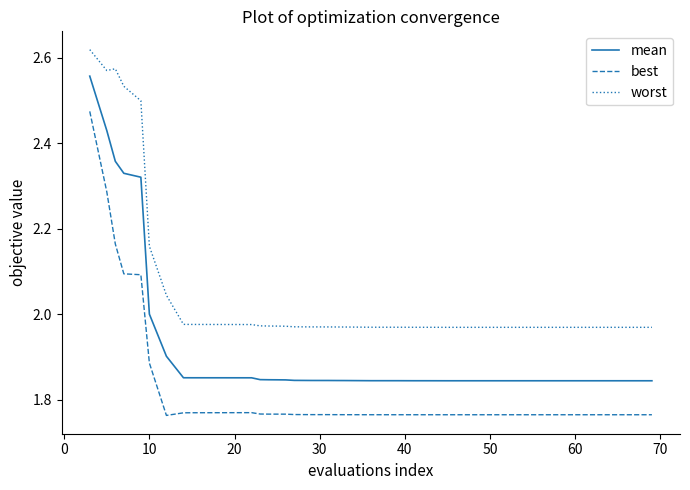

Rank the series by their maximum value, from lowest to highest.

best, mean, worst